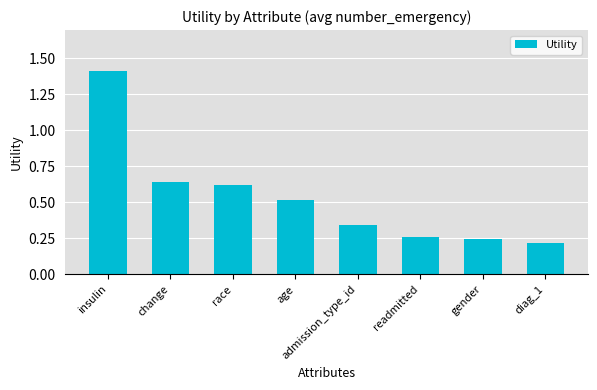

What position from the left is diag_1?

8